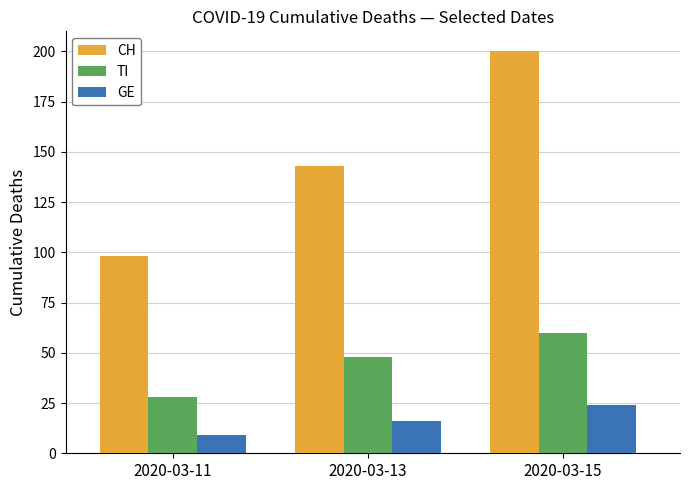

Reading left to right, what are all the values shown in this chart?

CH: 98	143	200
TI: 28	48	60
GE: 9	16	24